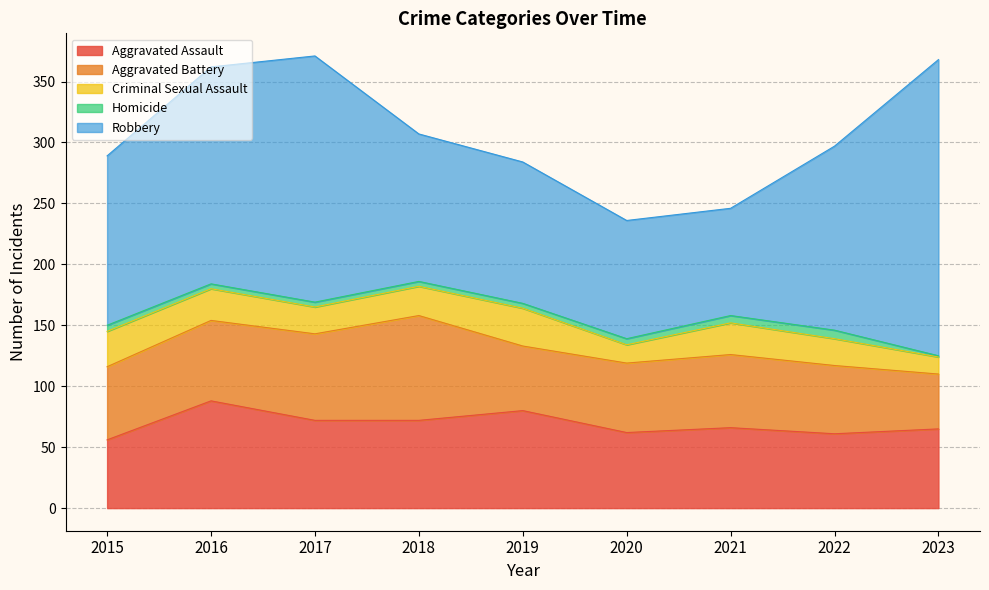

True or false: Aggravated Assault and Homicide cross at least once.

False